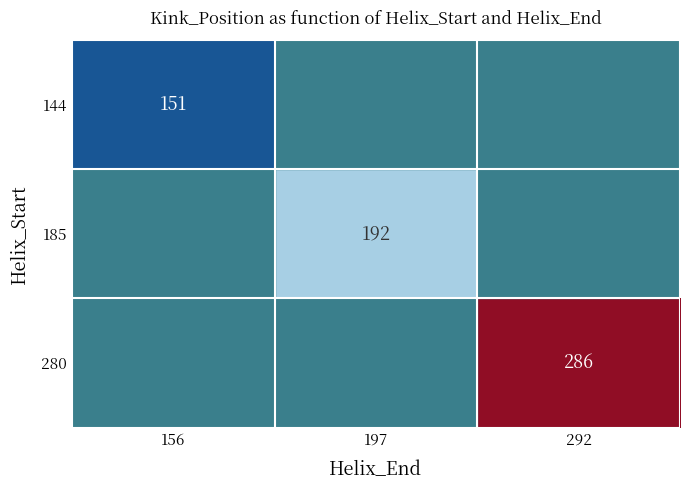

True or false: 280 has a value of 286 at 292.

True